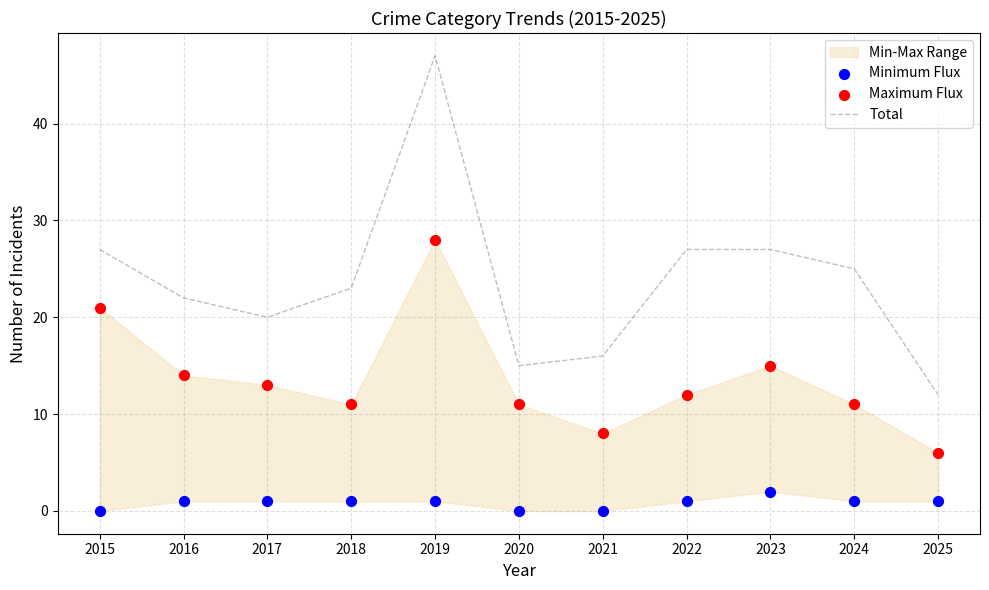

Which series has the largest total across all categories?

Total